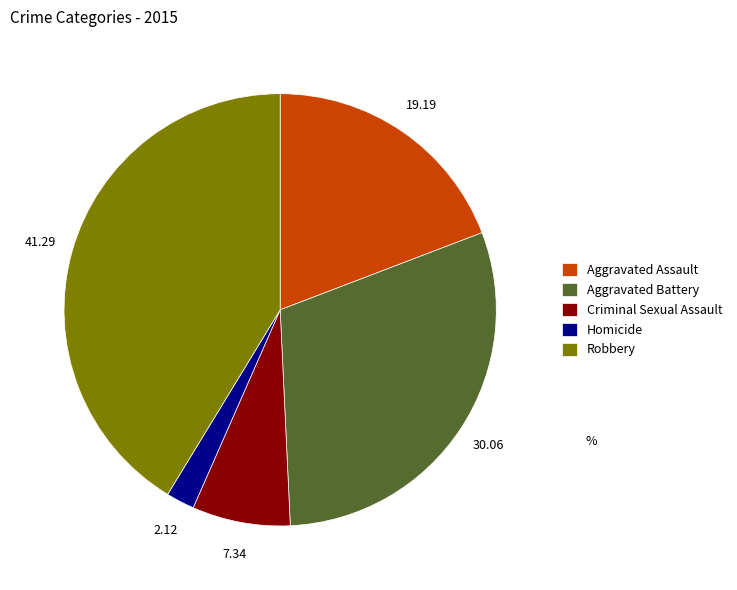

Which slice is the smallest?

Homicide